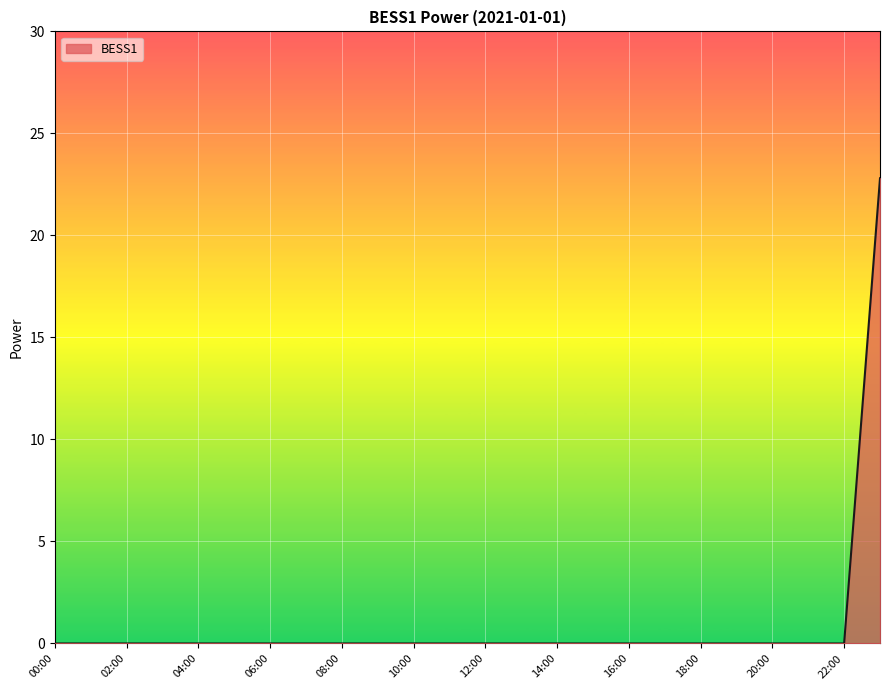

What is the greatest value displayed?

22.8